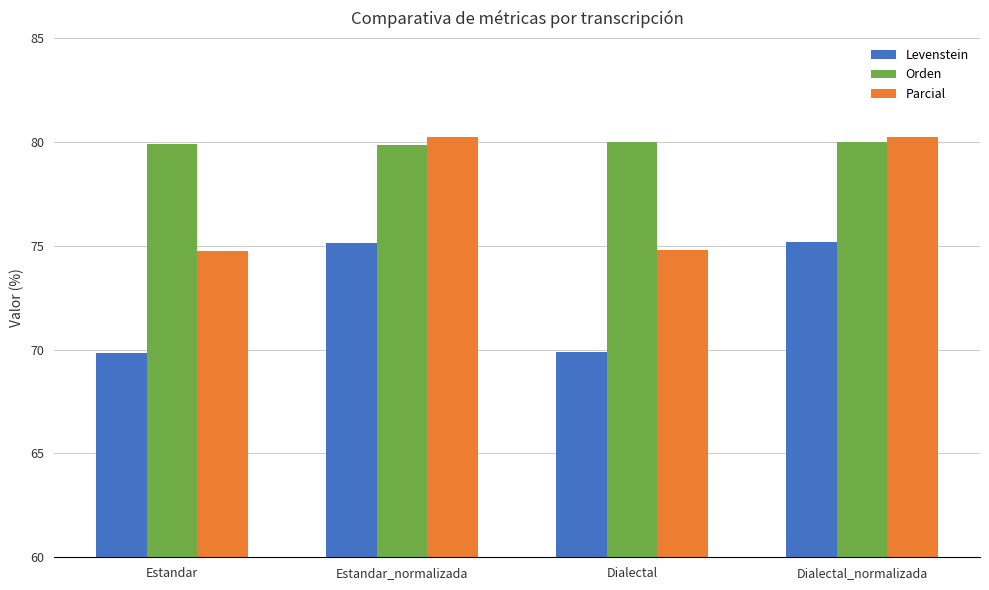

List the series in order of their overall mean, highest first.

Orden, Parcial, Levenstein